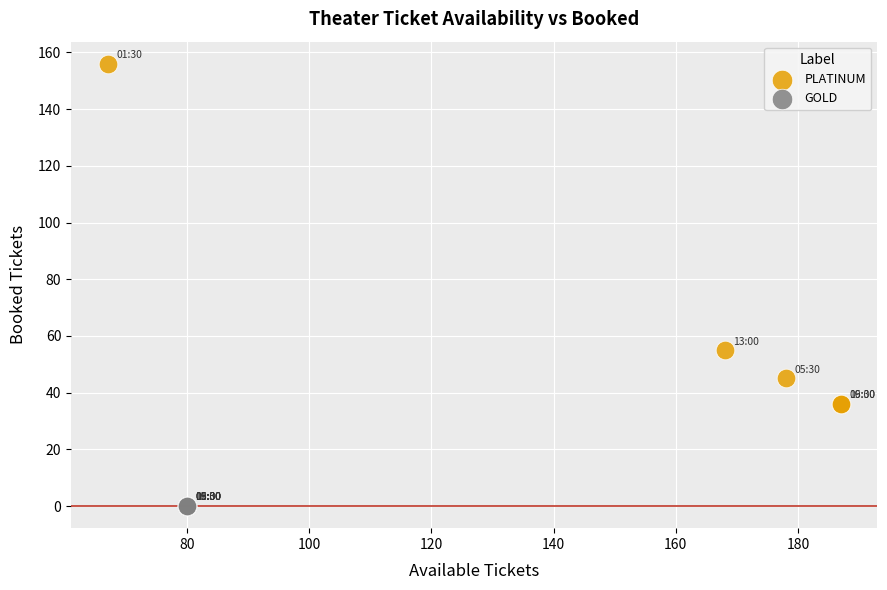

Which series contains the lowest Y value?

GOLD